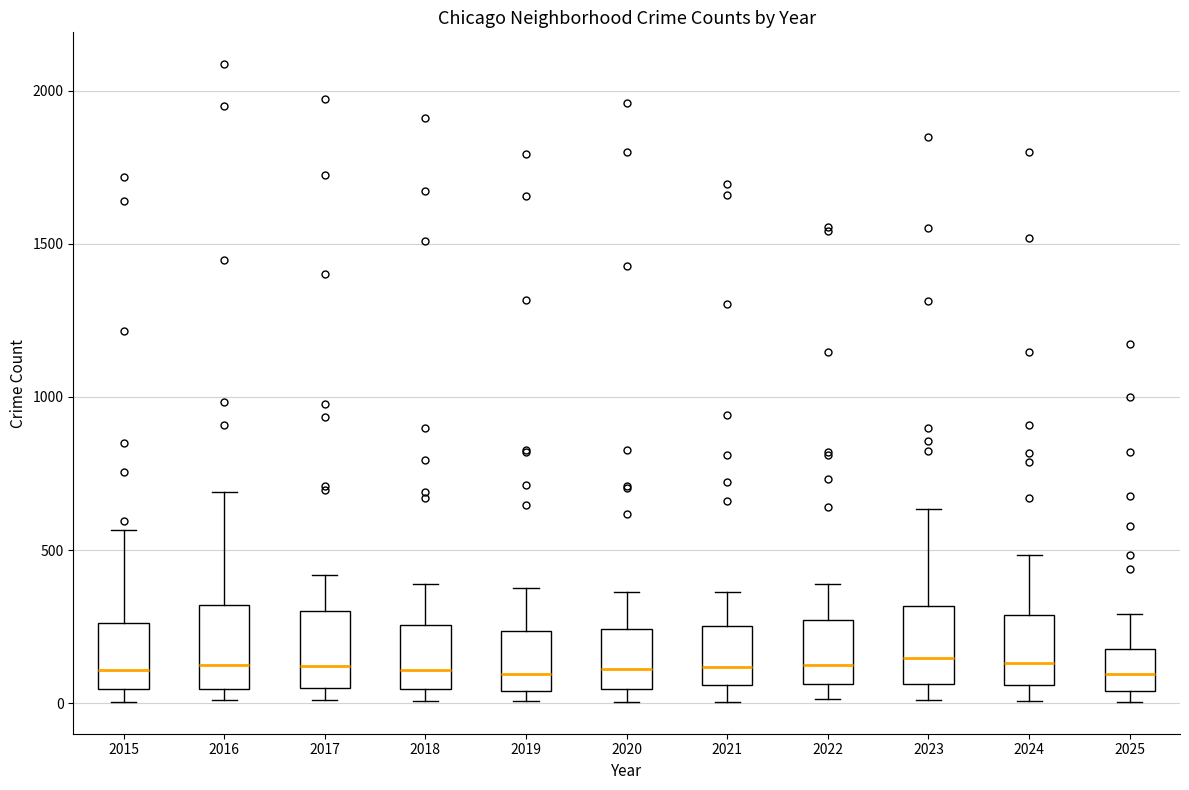

Reading left to right, read every box against the y-axis: the position of its median line, the range the box covers, and the ends of its whiskers. The values are not printed on the chart, so give them approximately, as read against the axis.

2015: median 100, box 50 to 250, whiskers 0 to 550
2016: median 150, box 50 to 300, whiskers 0 to 700
2017: median 100, box 50 to 300, whiskers 0 to 400
2018: median 100, box 50 to 250, whiskers 0 to 400
2019: median 100, box 50 to 250, whiskers 0 to 400
2020: median 100, box 50 to 250, whiskers 0 to 350
2021: median 100, box 50 to 250, whiskers 0 to 350
2022: median 150, box 50 to 250, whiskers 0 to 400
2023: median 150, box 50 to 300, whiskers 0 to 650
2024: median 150, box 50 to 300, whiskers 0 to 500
2025: median 100, box 50 to 200, whiskers 0 to 300